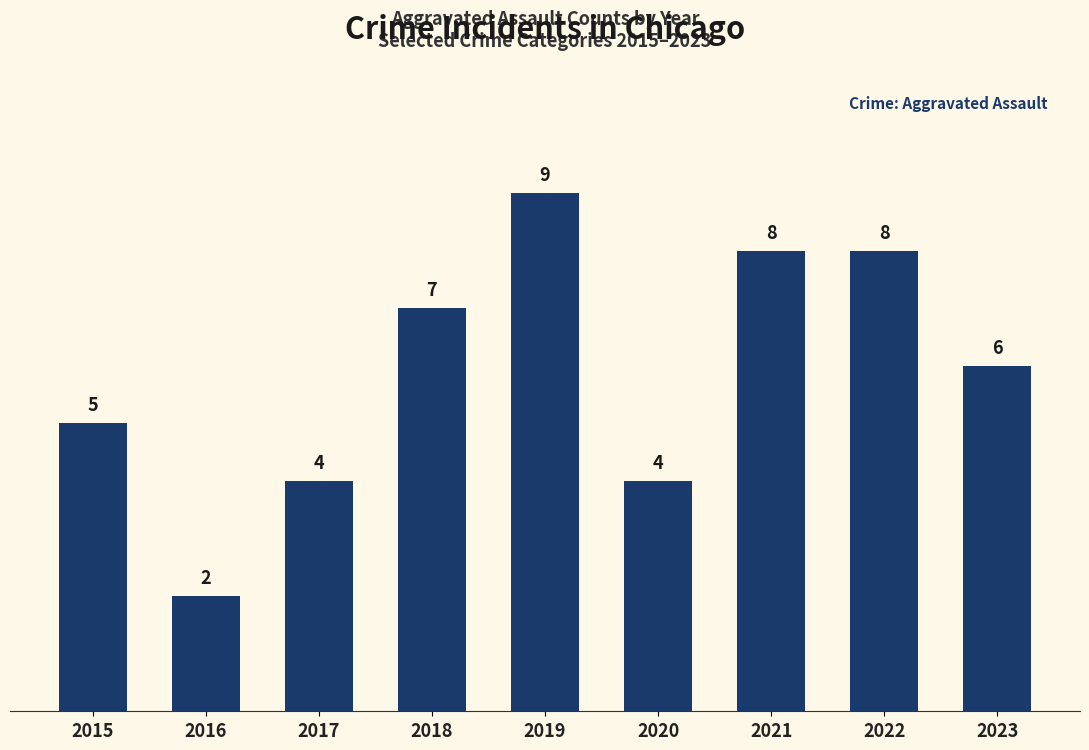

How many categories are shown in the chart?

9